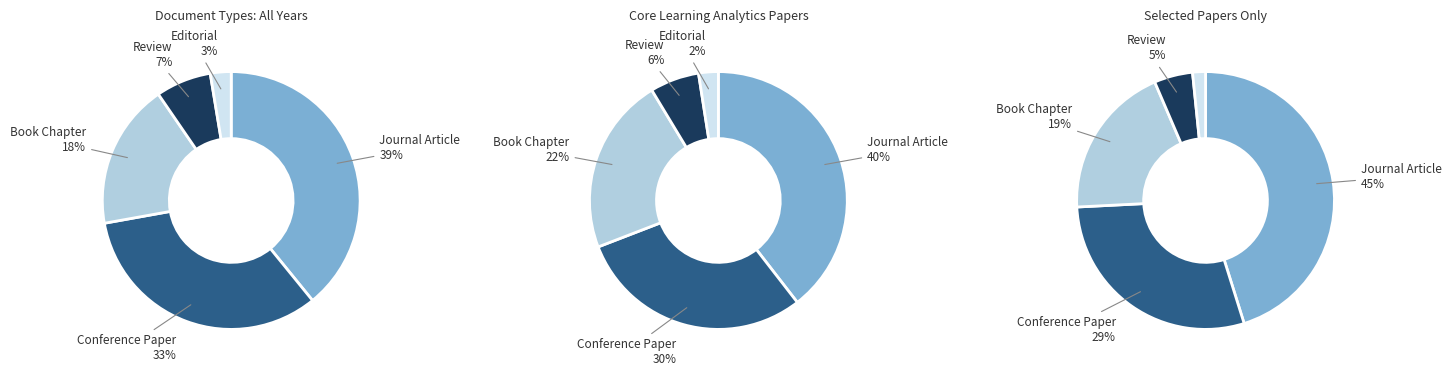

What percentage is the Editorial slice, to the nearest percent?

3%